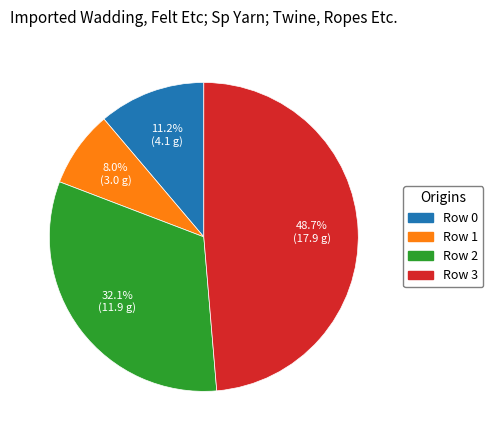

Which has a higher value, Row 2 or Row 3?

Row 3